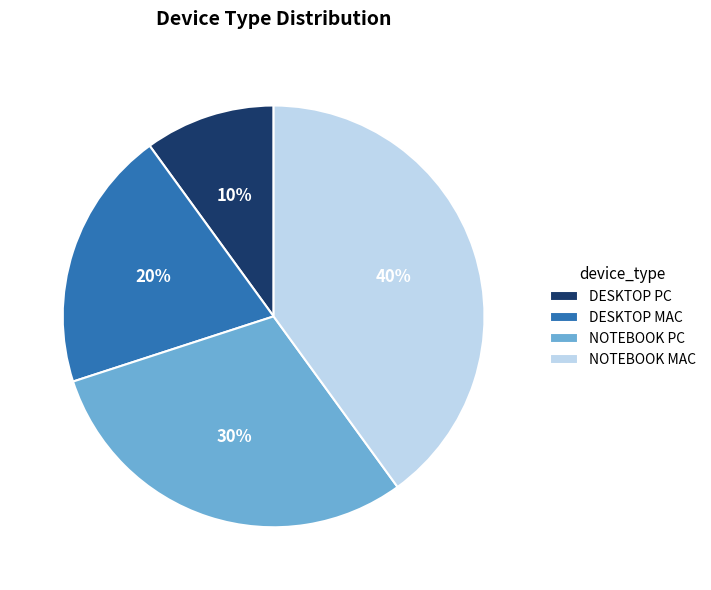

How many segments does this pie chart have?

4